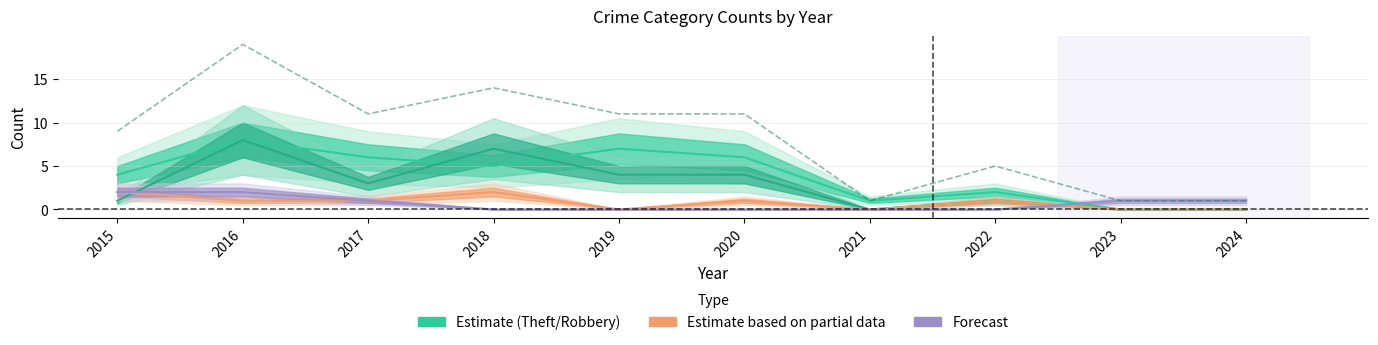

Is the value of Total at 2020 greater than the value of Aggravated Assault at 2018?

Yes